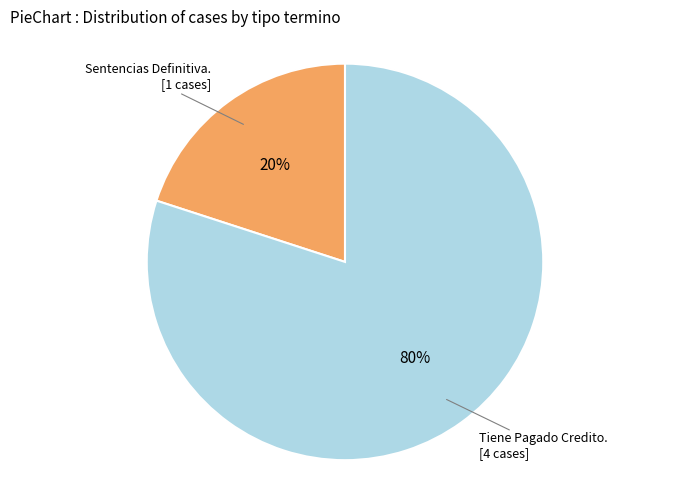

To the nearest percent, what is the difference between the largest and smallest slice percentages?

60%